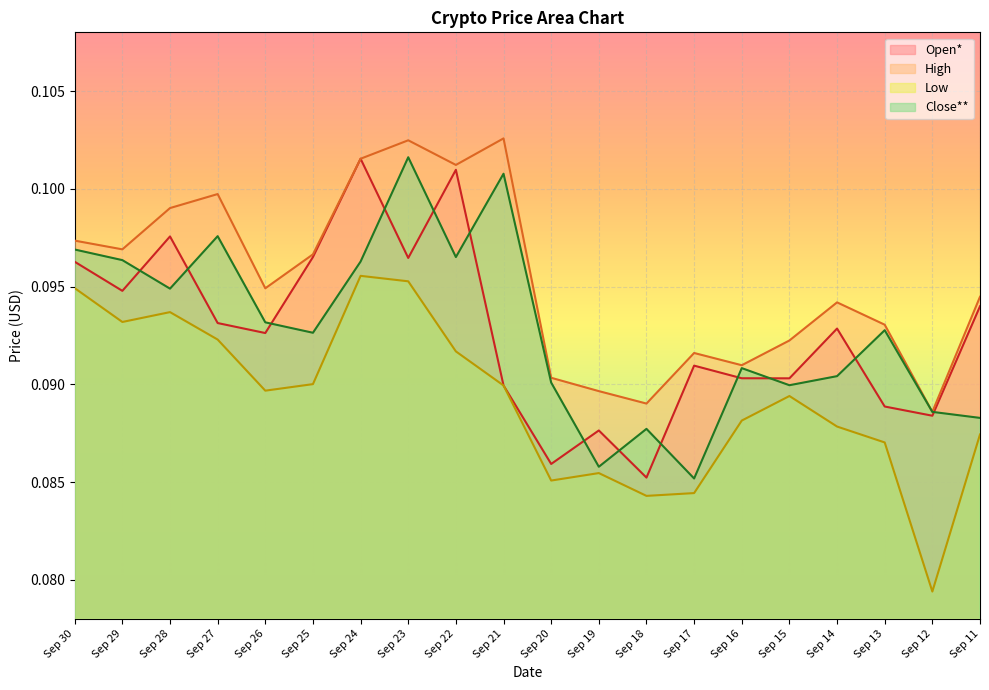

How many lines are shown in the chart?

4